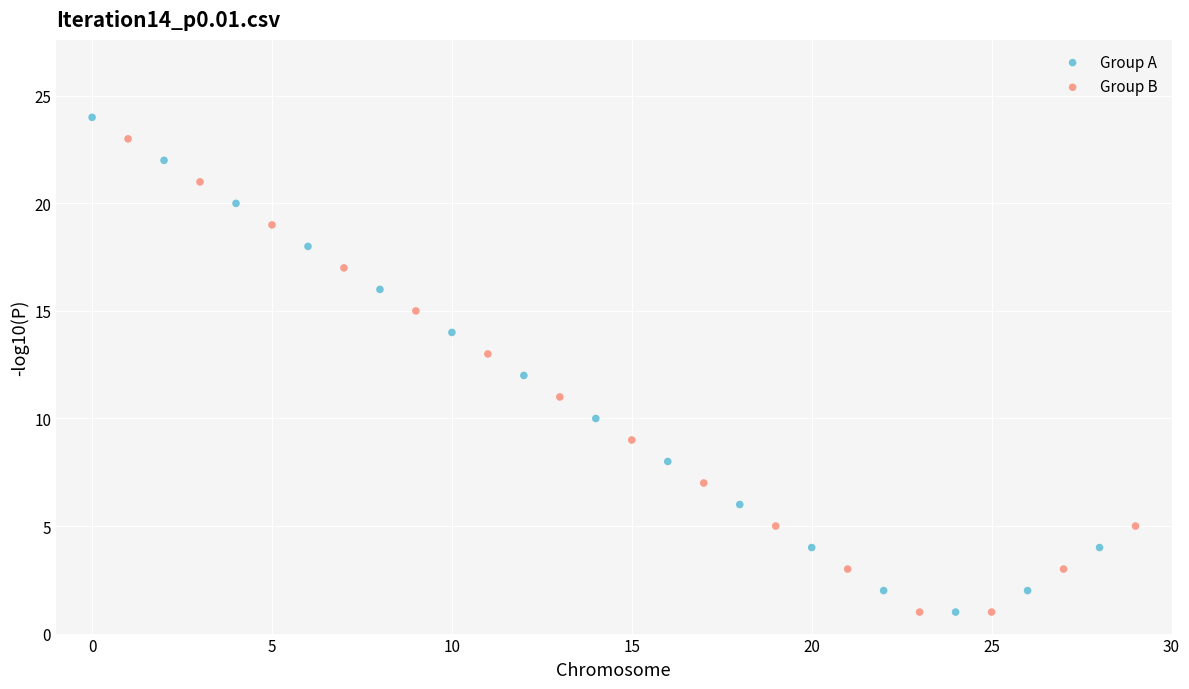

Which series has the widest spread of Y values?

Group A